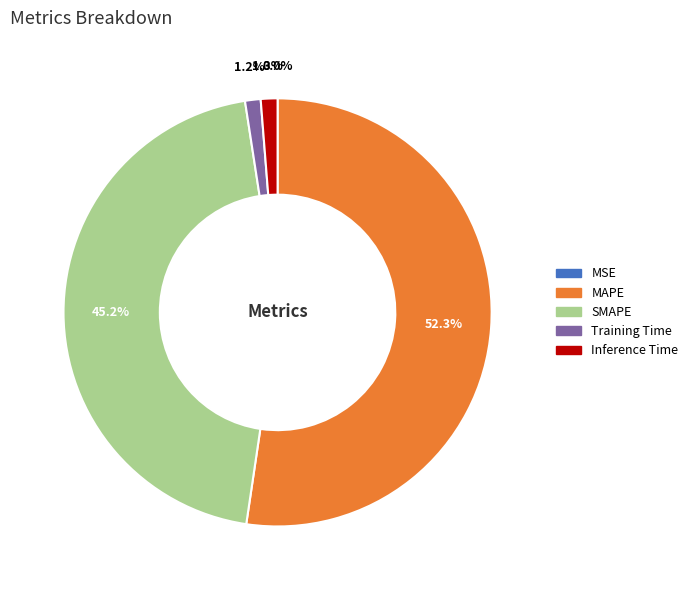

Which category accounts for the majority?

MAPE